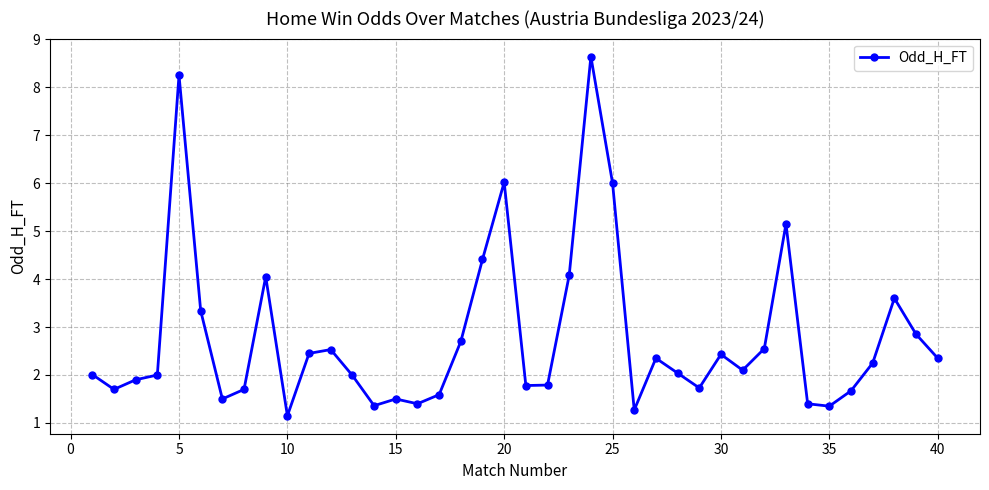

What is the greatest value displayed?

8.6